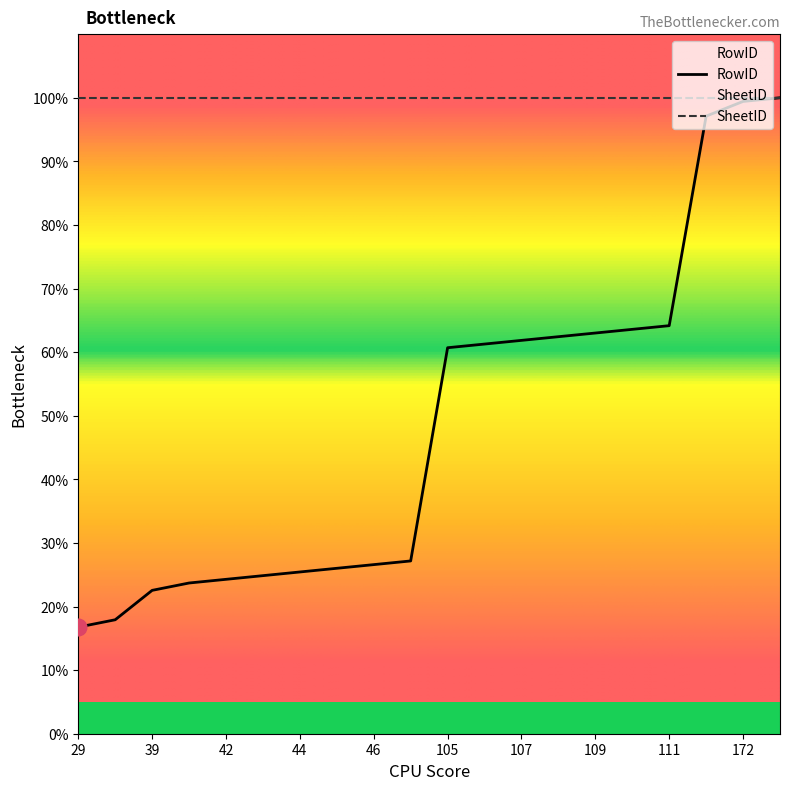

What is the change in value from 45 to 46?

+0.6